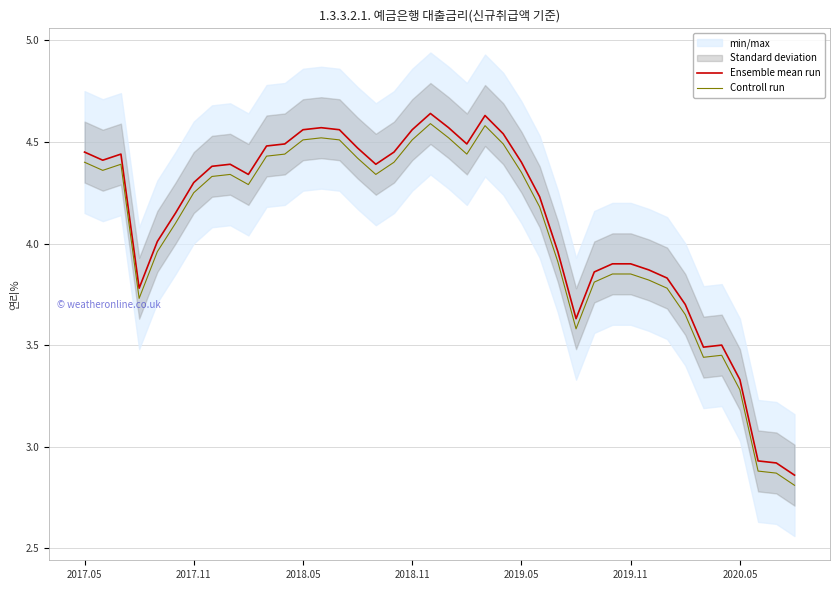

Does the chart display data point markers on the line(s)?

No